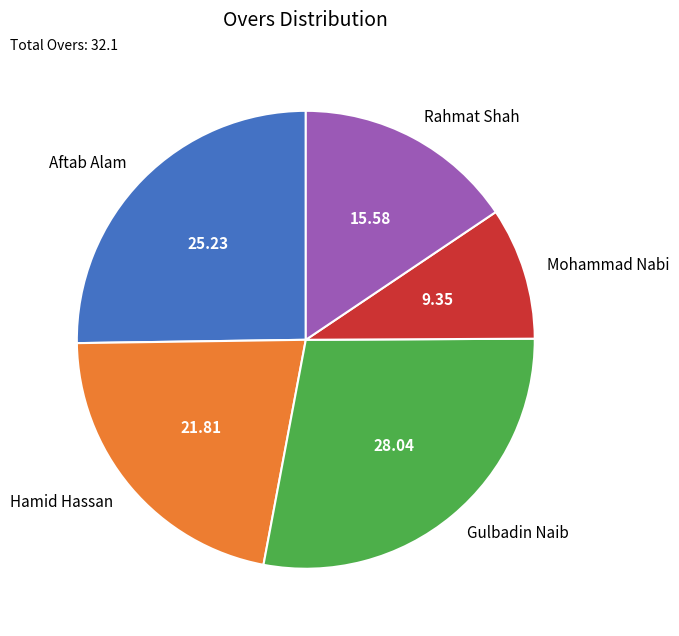

Count the number of slices in the pie.

5